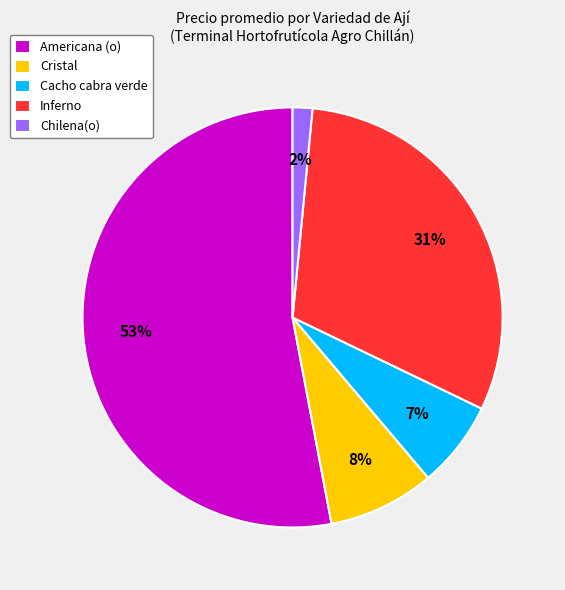

Rank the categories by value from highest to lowest.

Americana (o), Inferno, Cristal, Cacho cabra verde, Chilena(o)